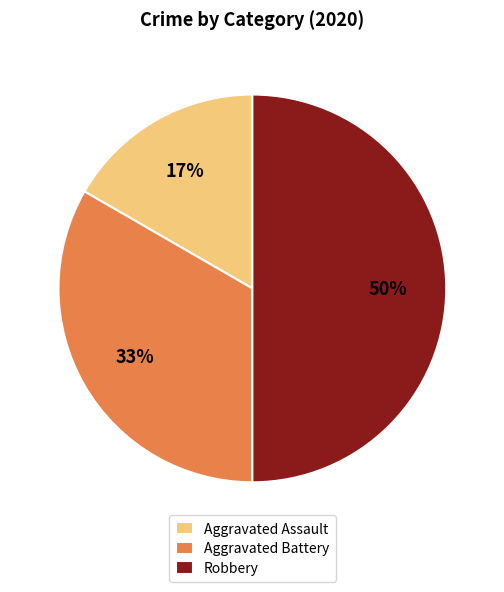

What is the smallest slice in the pie chart?

Aggravated Assault